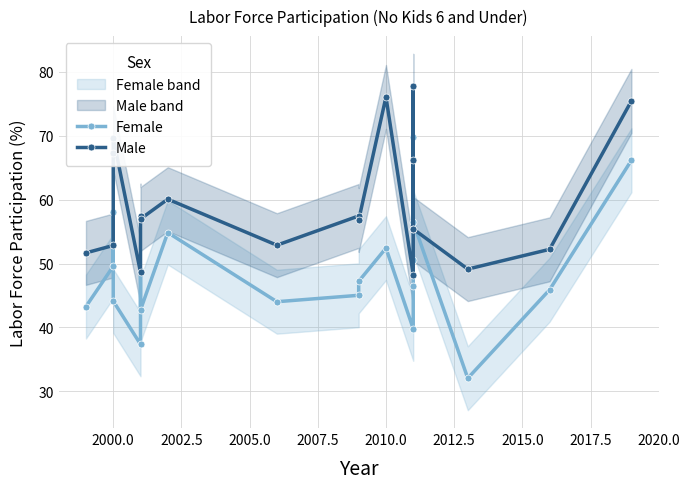

Which series has the largest total across all categories?

Male